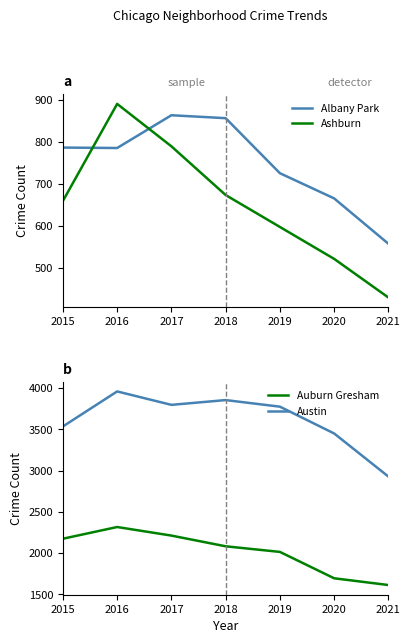

At which category does Albany Park reach its first local valley?

2016